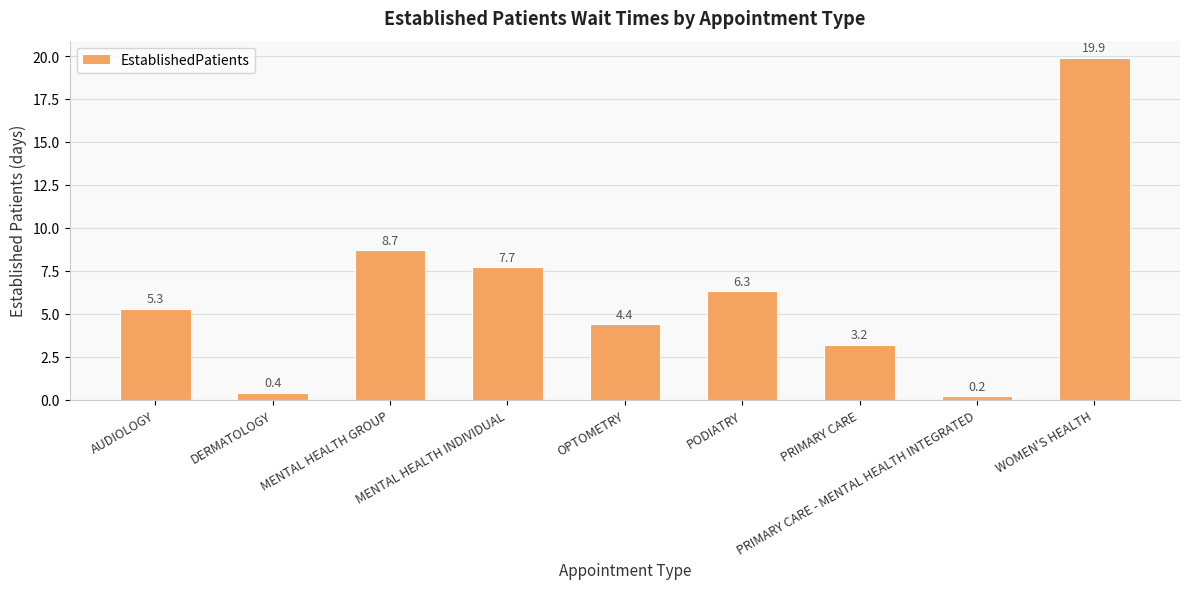

What is the label of the 9th bar from the right?

AUDIOLOGY